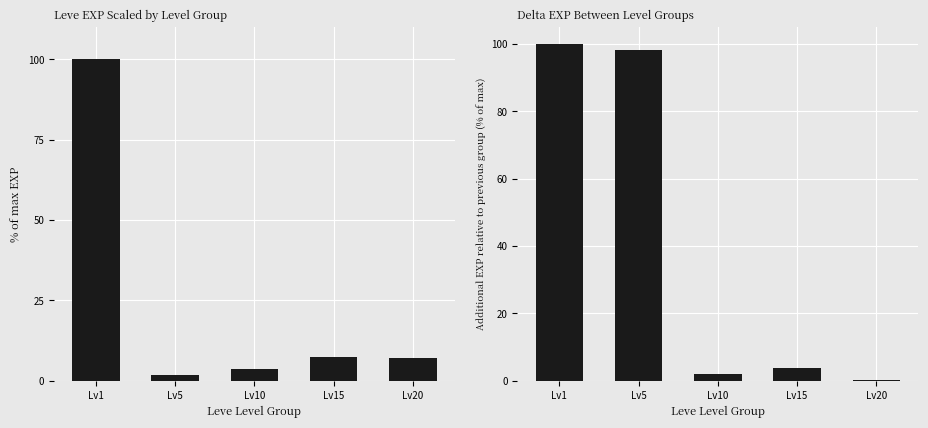

At how many categories does at least one series exceed 11?

2